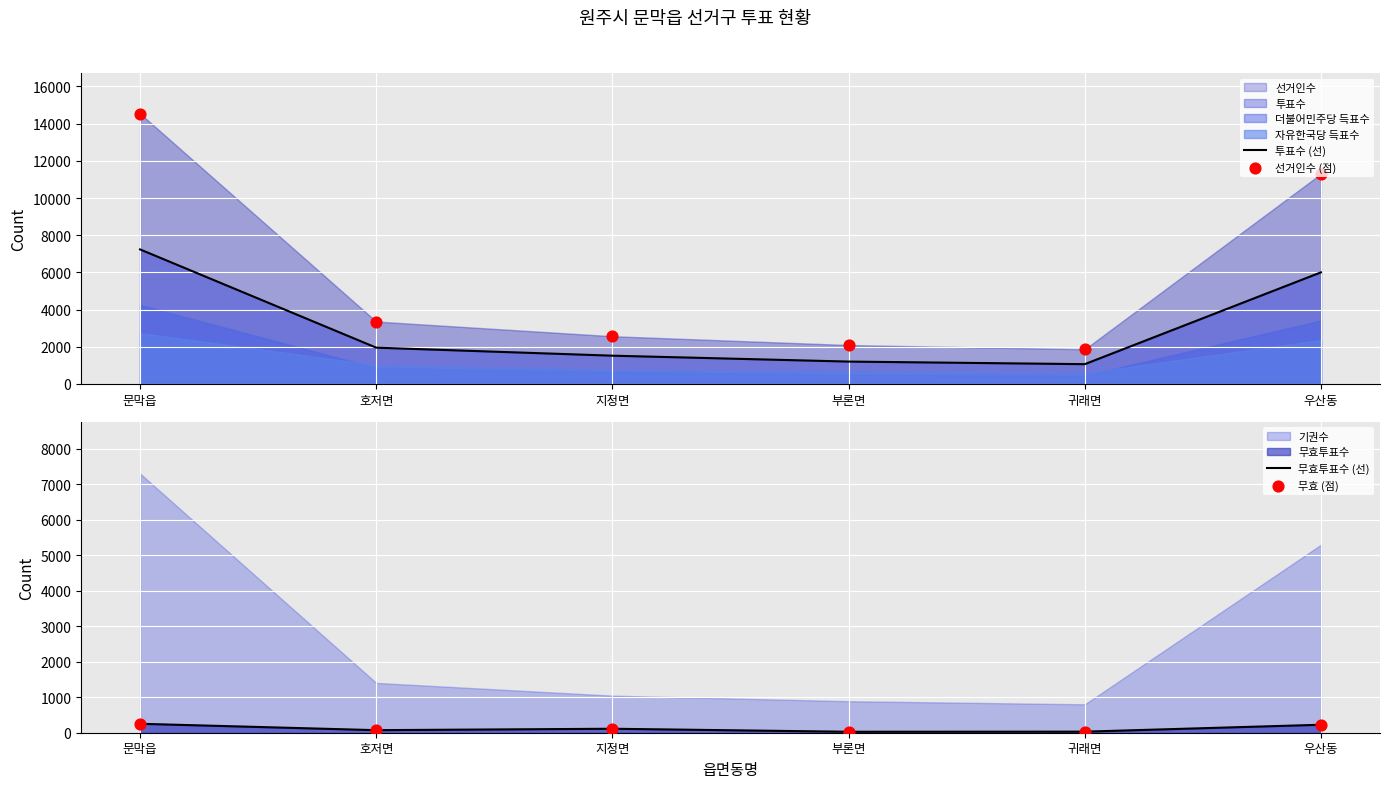

Which series contains the lowest Y value?

무효투표수 (선)